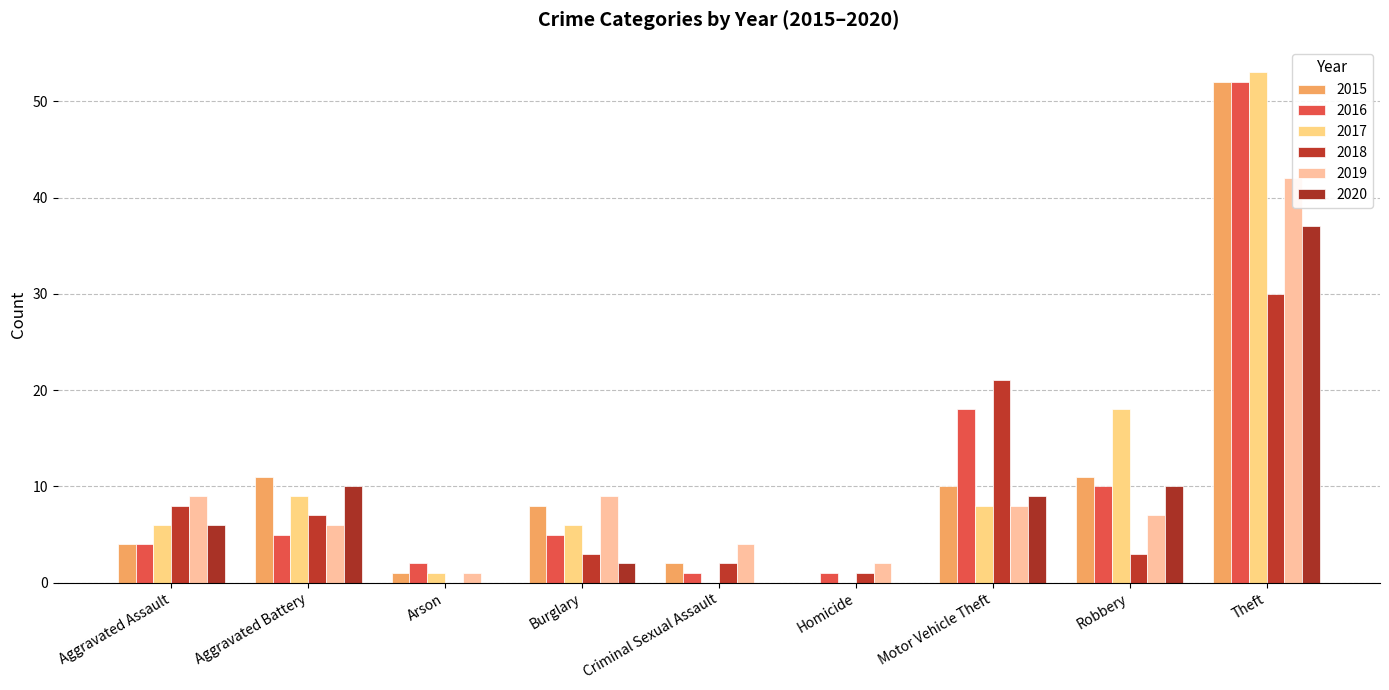

Reading left to right, what are all the values shown in this chart?

2015: 4	11	1	8	2	0	10	11	52
2016: 4	5	2	5	1	1	18	10	52
2017: 6	9	1	6	0	0	8	18	53
2018: 8	7	0	3	2	1	21	3	30
2019: 9	6	1	9	4	2	8	7	42
2020: 6	10	0	2	0	0	9	10	37